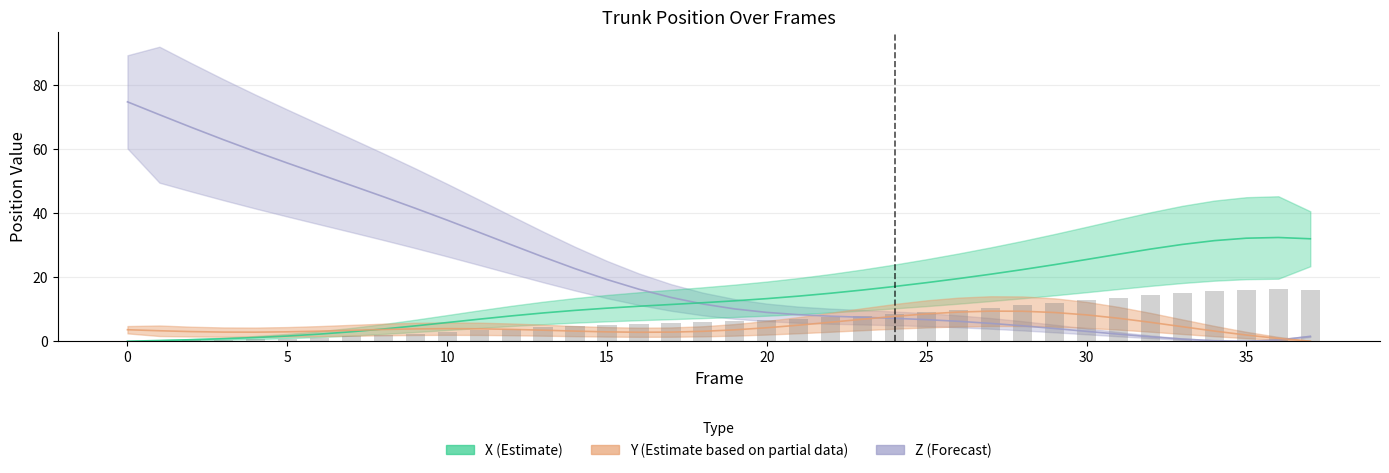

Which series has the largest range (max minus min)?

Z